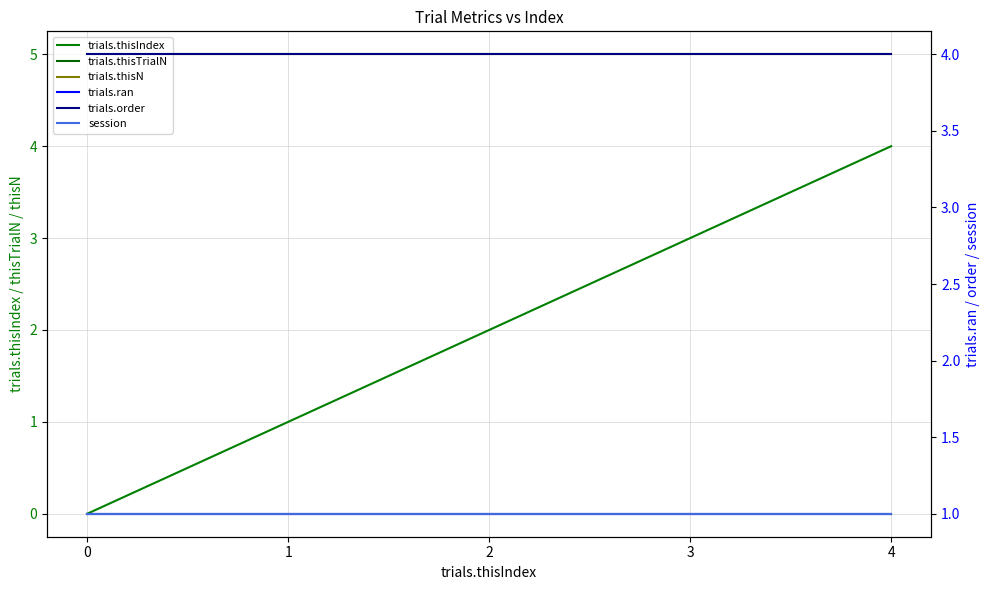

True or false: trials.thisN has a value of 2 at 4.

False